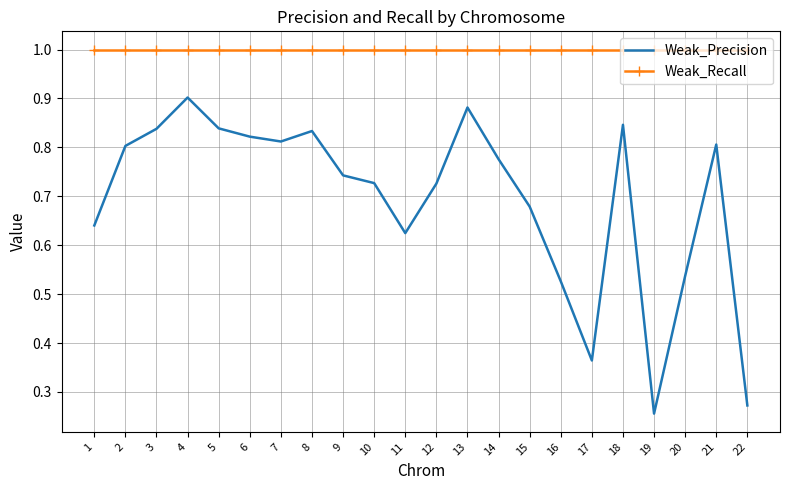

Which label corresponds to the smallest value in the chart?

19